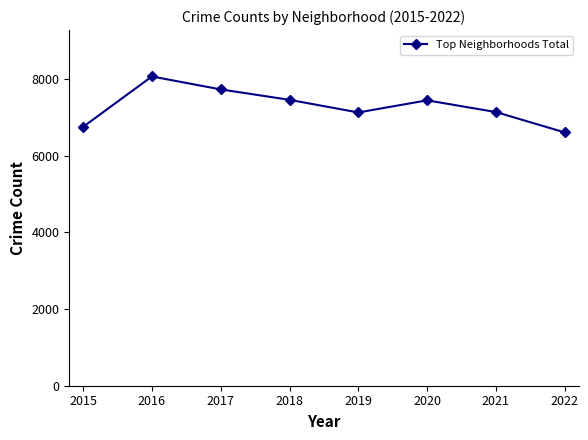

Where is the first local minimum?

2019